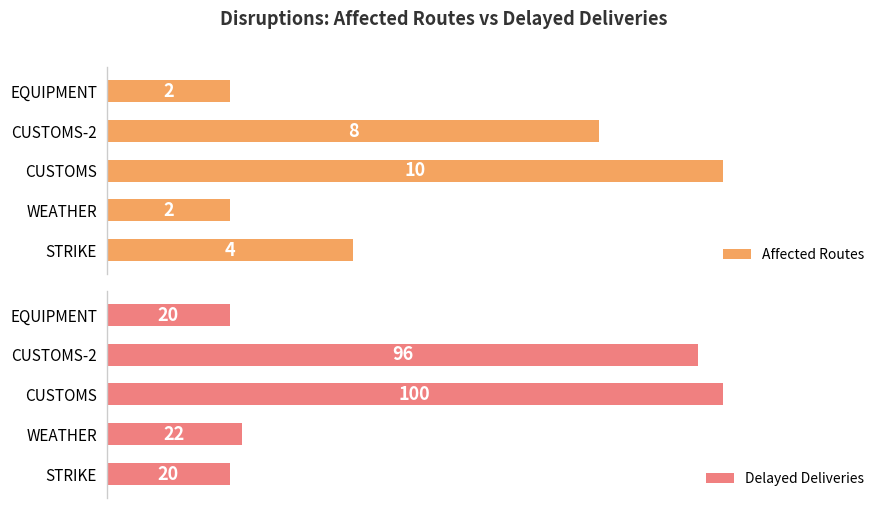

How many values in the Delayed Deliveries series are below 22?

2